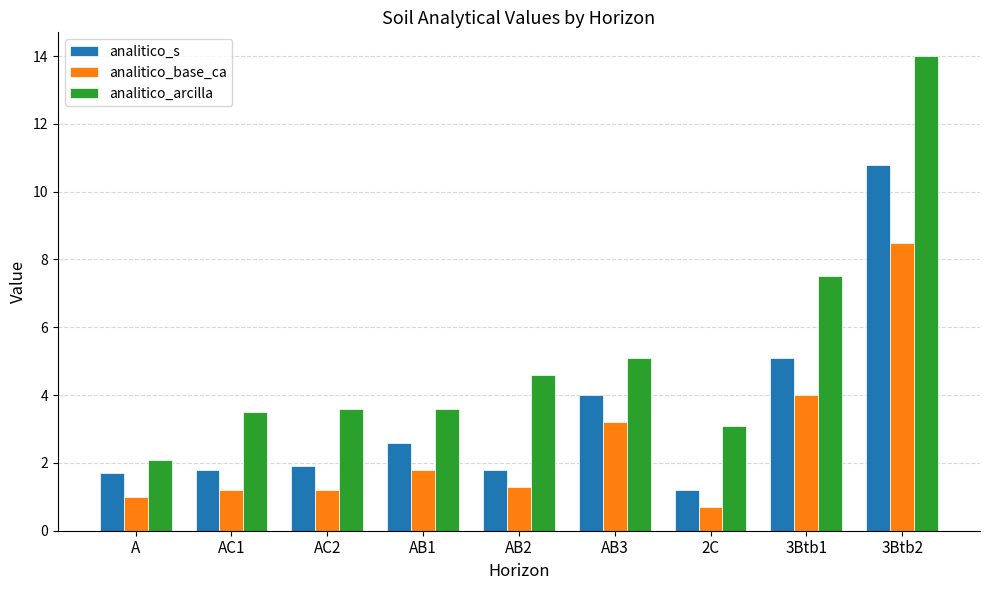

At which category does the chart reach its peak across all series?

3Btb2